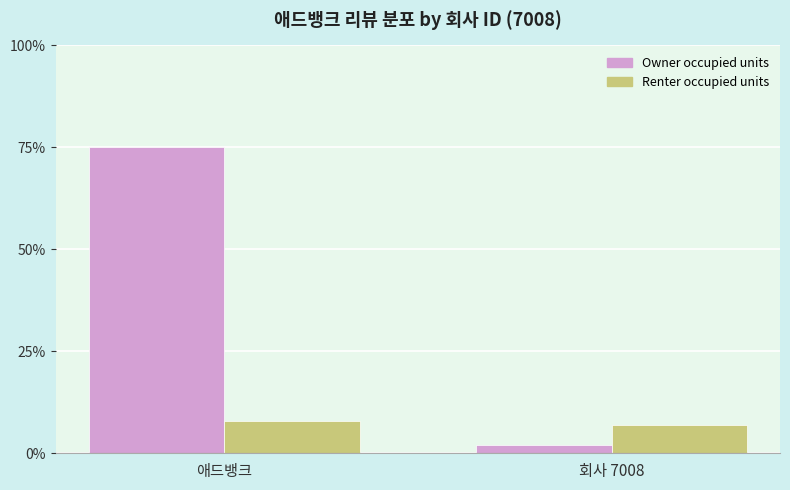

What value does the Renter occupied units series have at 애드뱅크?

8